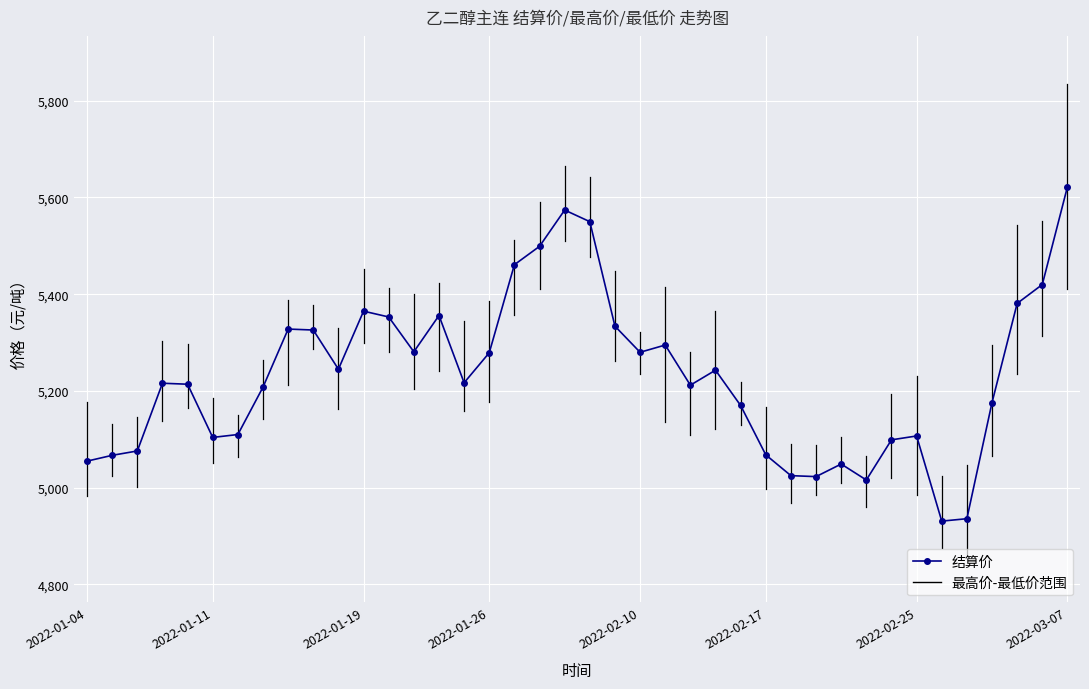

How many values are below 5217?

20